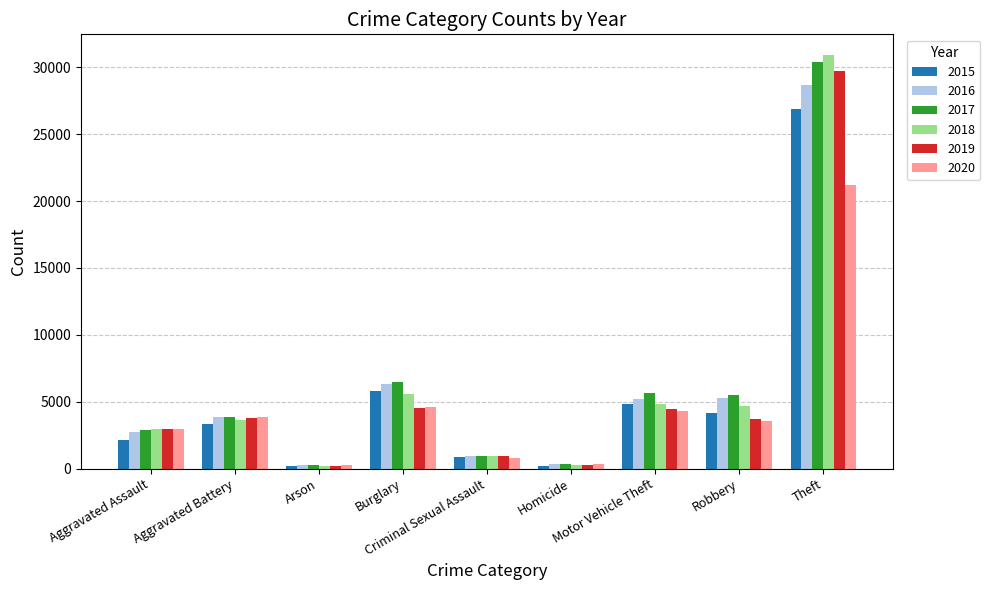

The 2019 series shows 14259 at Theft. True or false?

False